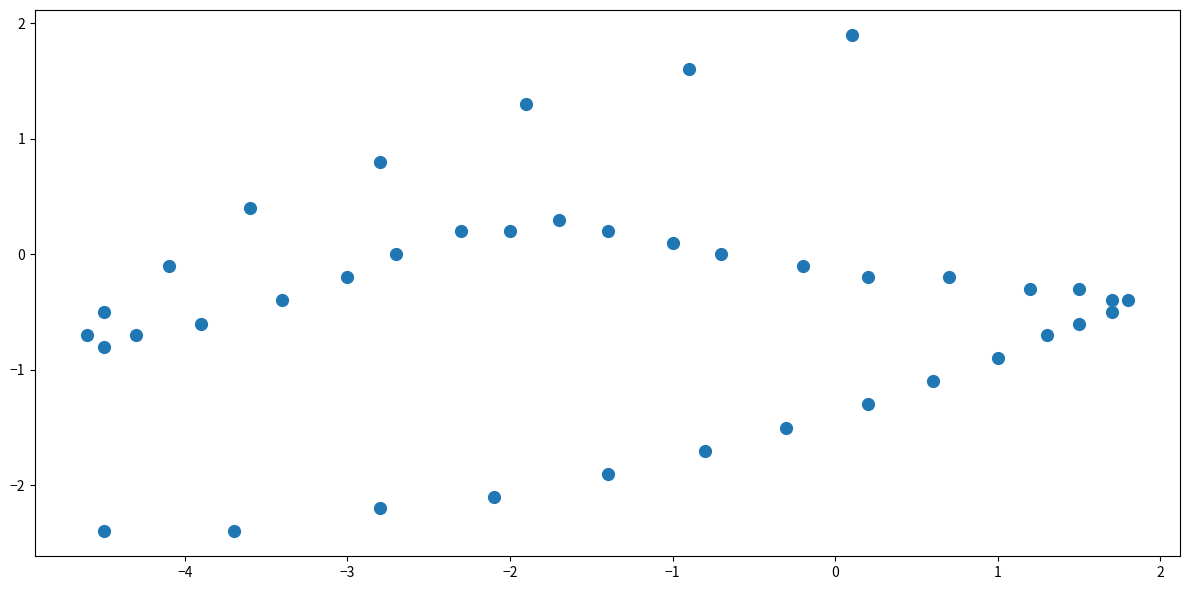

What is the range of X values (max minus min)?

6.4